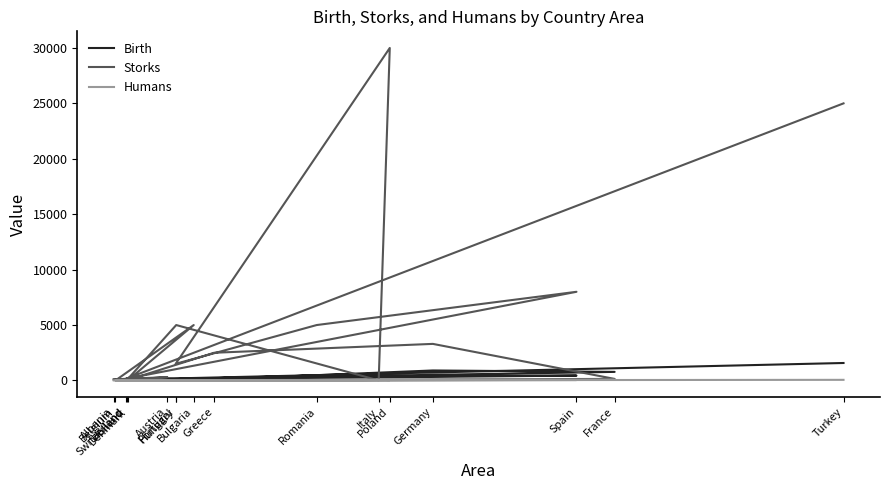

What is the approximate value of Storks at Poland?

30000.0